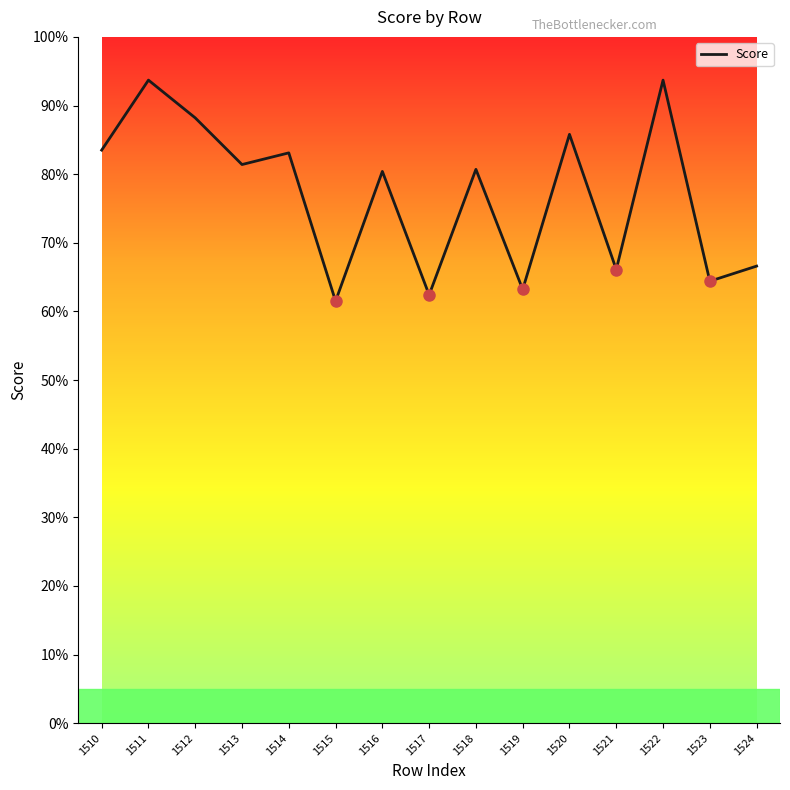

What is the smallest value displayed?

61.5